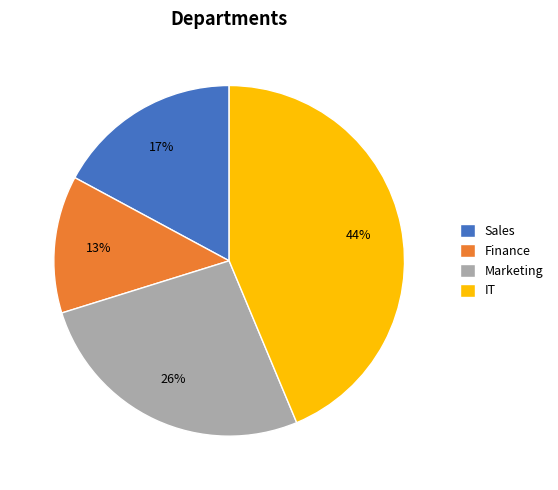

Between Marketing and IT, which is larger?

IT